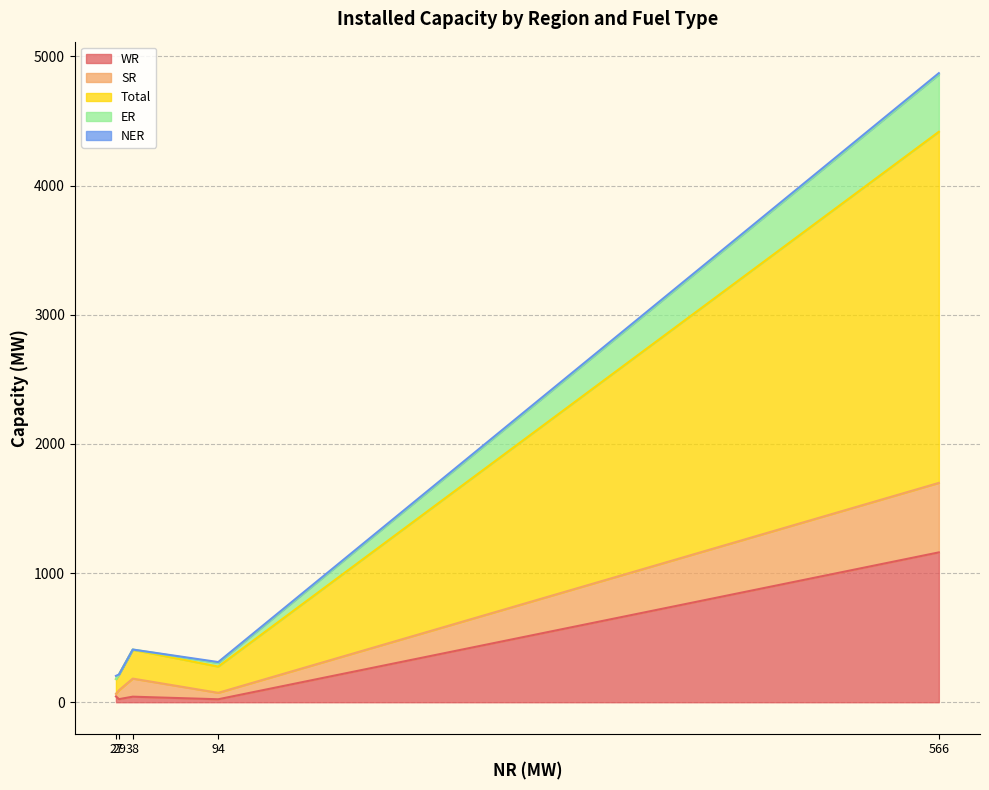

At how many categories does at least one series exceed 1791?

1